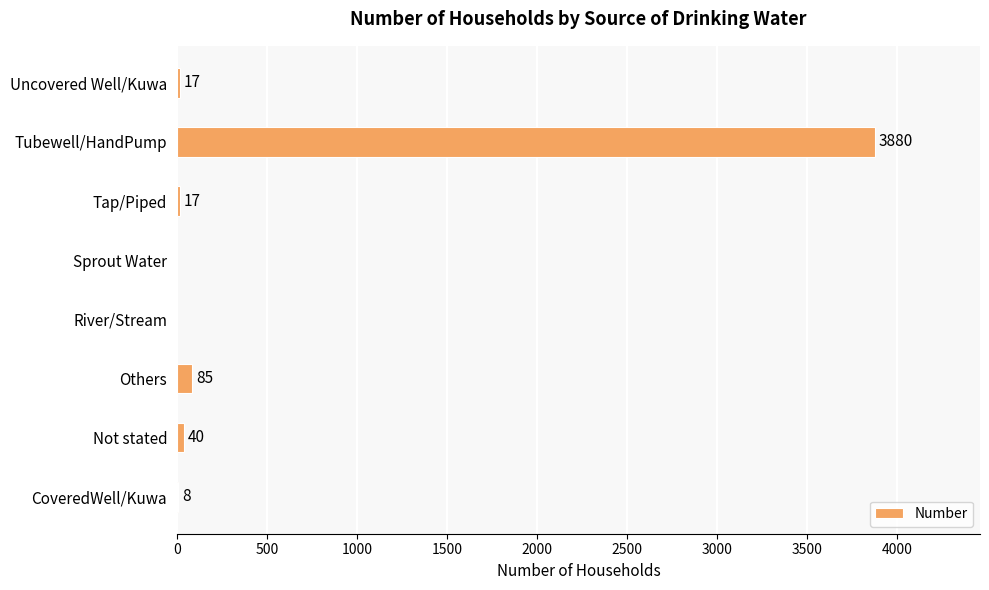

Reading bottom to top, transcribe all the data shown in this chart.

CoveredWell/Kuwa=8	Not stated=40	Others=85	River/Stream=0	Sprout Water=0	Tap/Piped=17	Tubewell/HandPump=3880	Uncovered Well/Kuwa=17